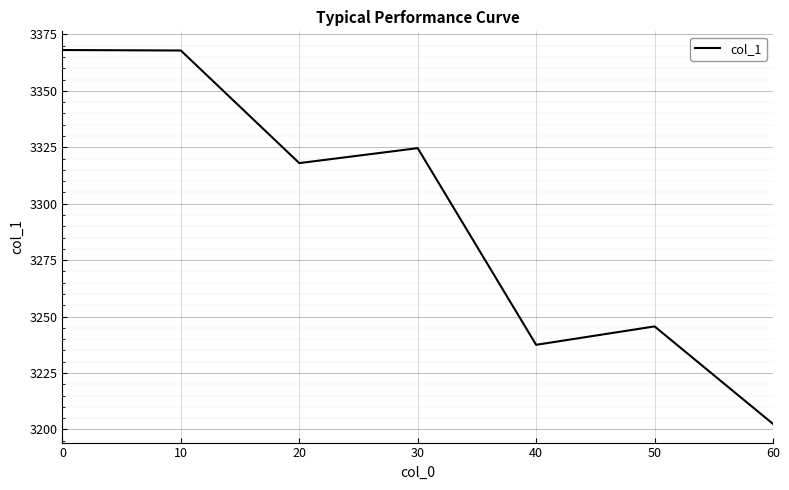

True or false: there are more than 1 points higher than both neighbors.

True